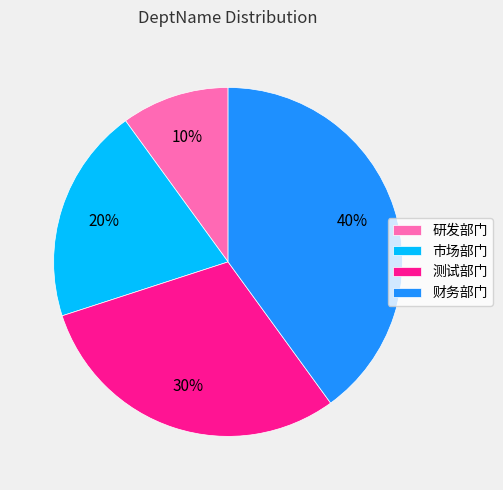

What is the largest slice in the pie chart?

财务部门